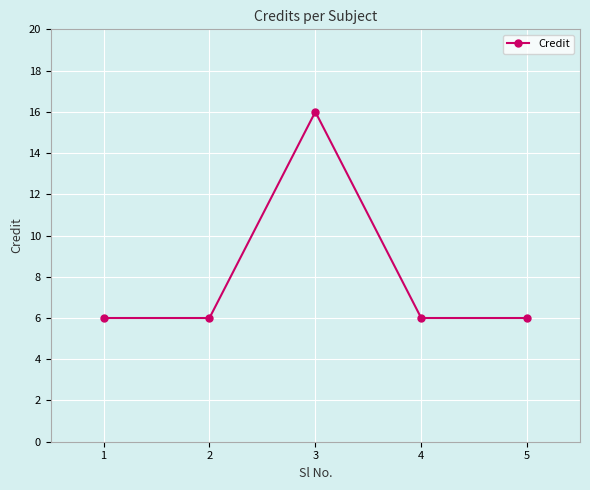

Count the number of data series in this chart.

1